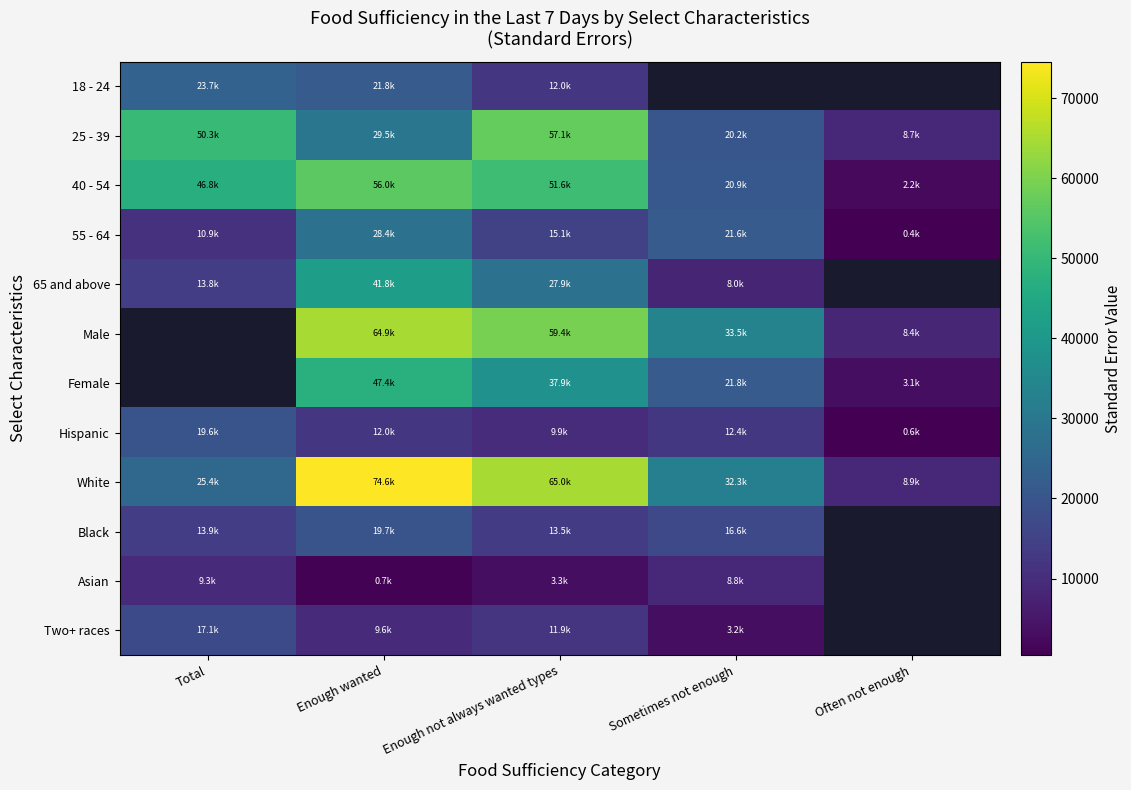

Is the value of 25 - 39 at Total greater than the value of 40 - 54 at Sometimes not enough?

Yes